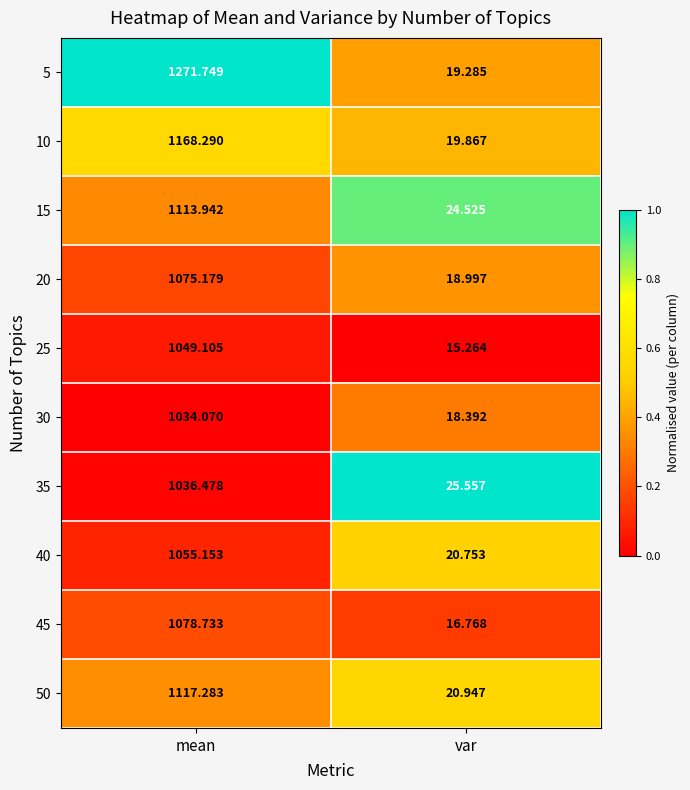

At which label is 30 closest to 526?

var